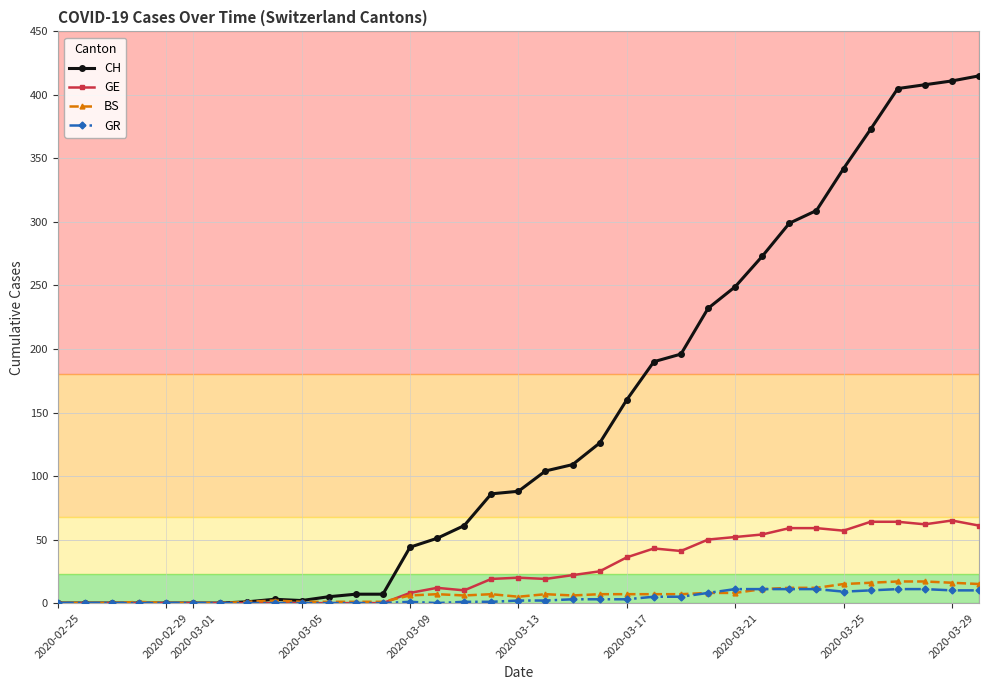

Which series has the largest total across all categories?

CH